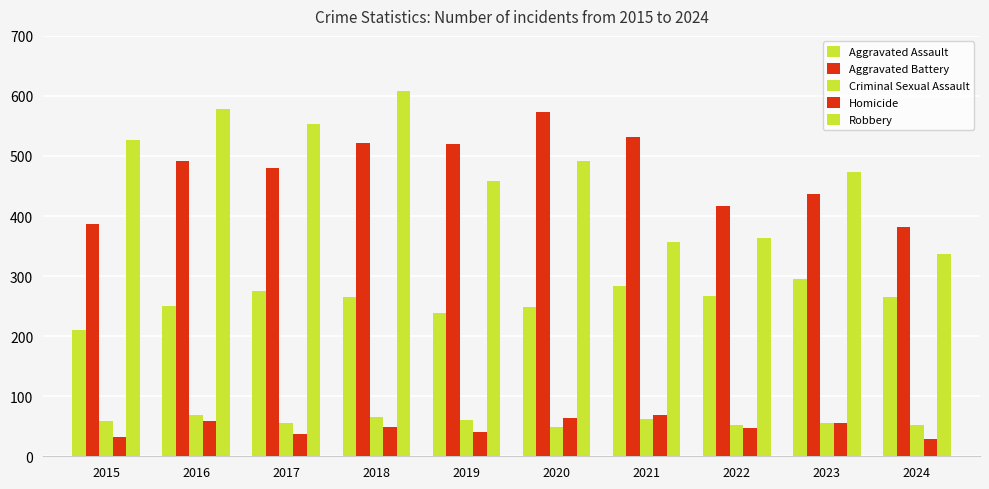

The Robbery series shows 608 at 2018. True or false?

True